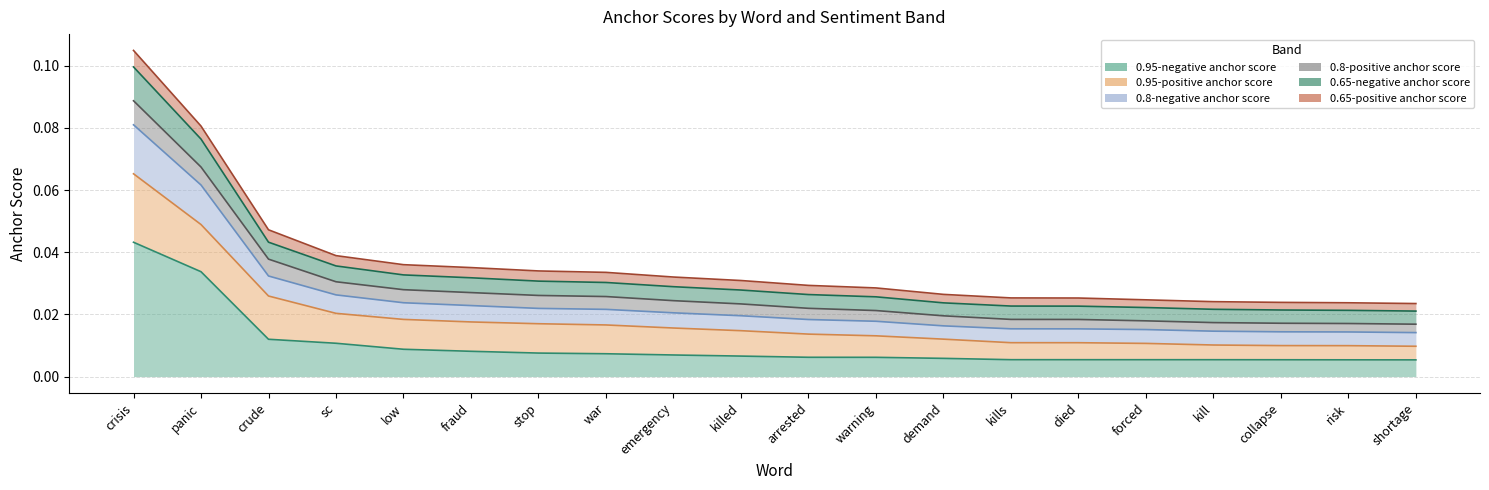

Does the chart have visible grid lines?

Yes